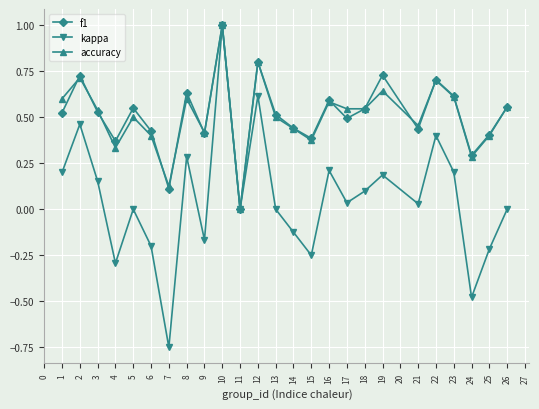

True or false: kappa has a value of 0.8 at 3.

False